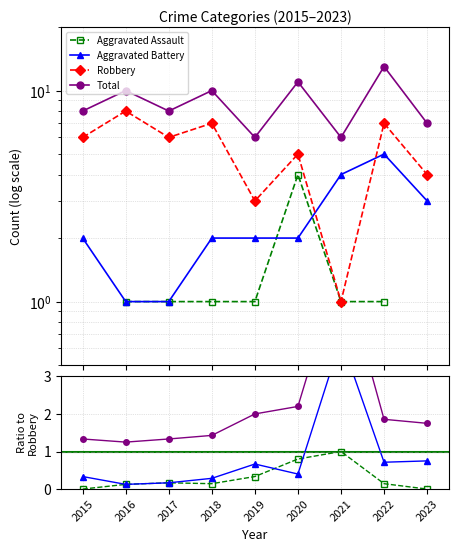

The value of Total at 2017 is 2. True or false?

False